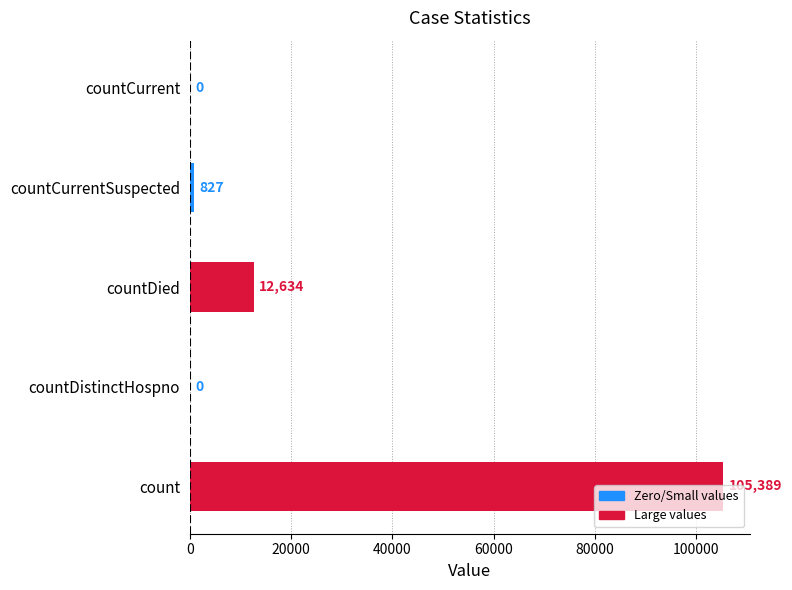

How many distinct data groups are displayed?

1